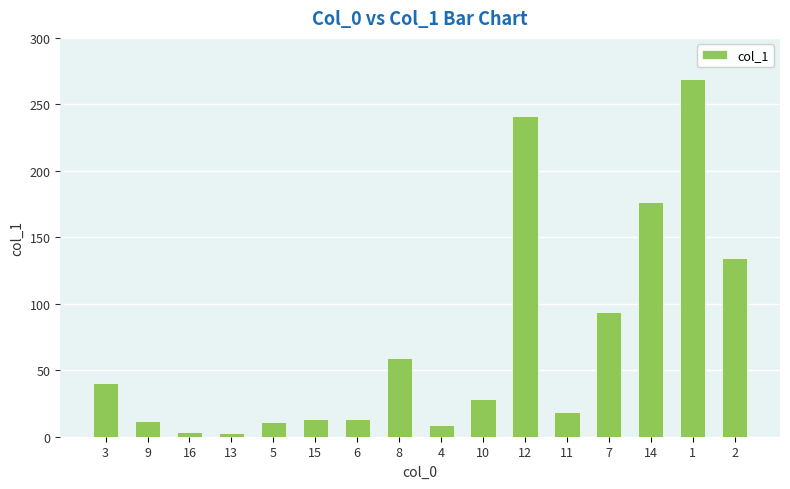

Is it true that the value at 6 is 13.6?

True